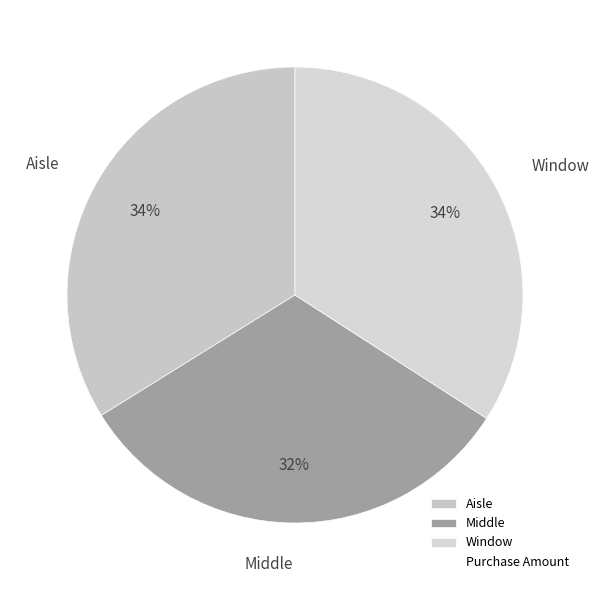

Which slice is the smallest?

Middle